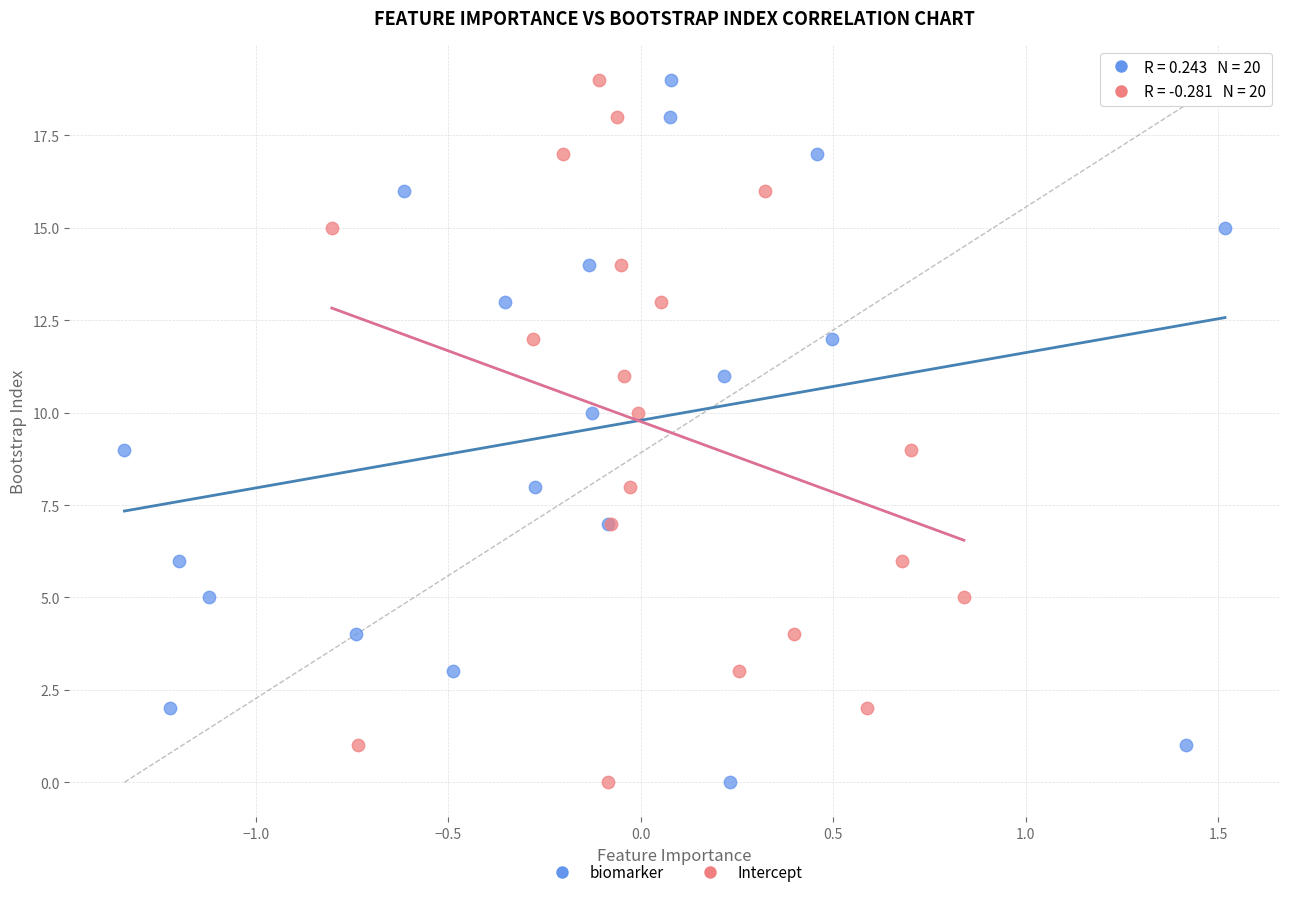

What are all the series names shown in the legend?

biomarker, Intercept